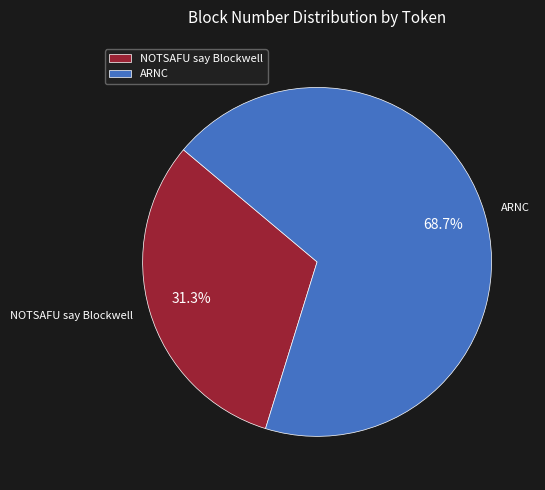

What percentage is the ARNC slice, to the nearest percent?

69%